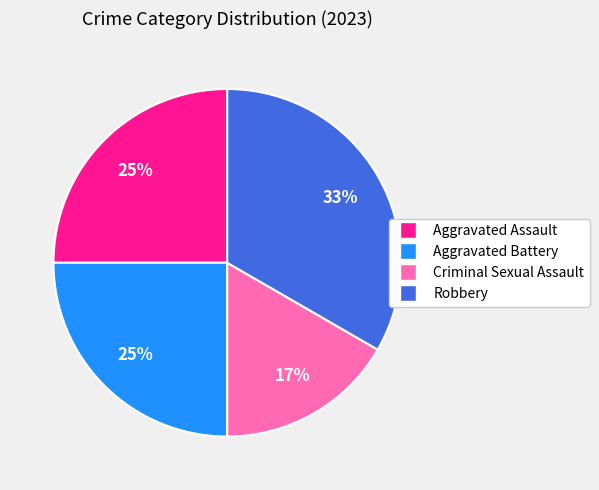

Is it true that Aggravated Battery is 11% of the pie?

False